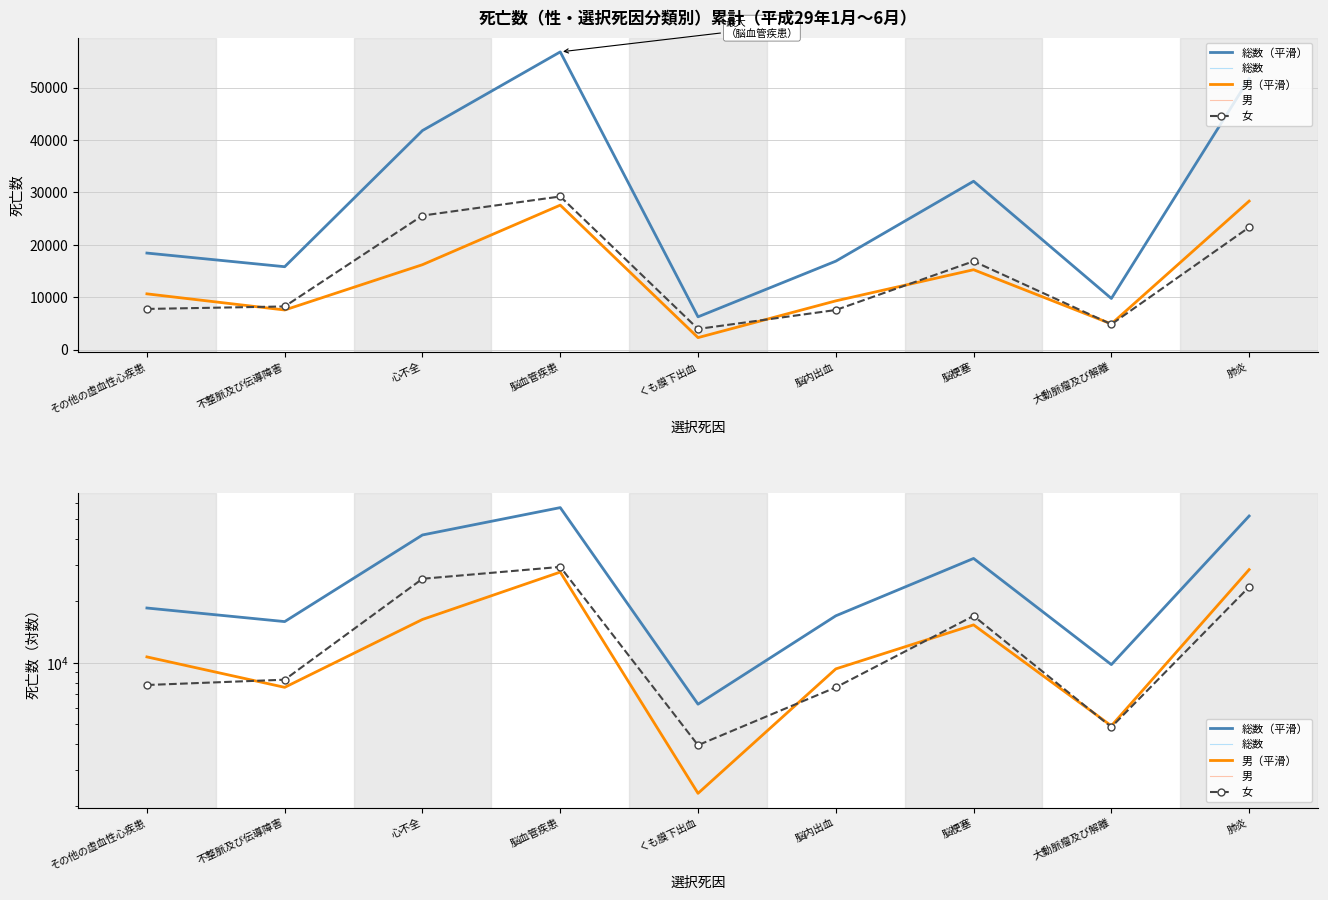

Does the chart have visible grid lines?

Yes